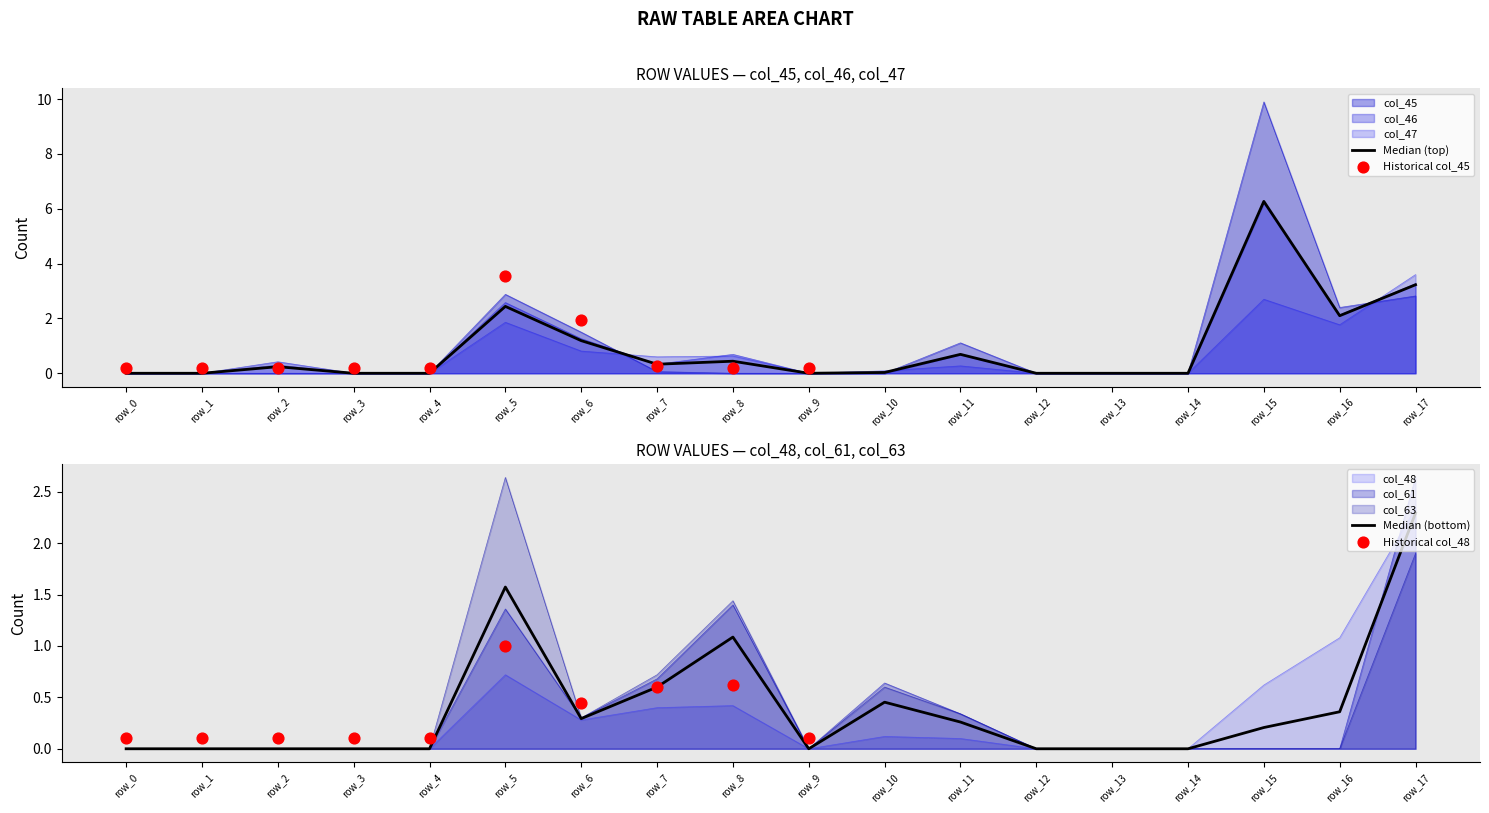

Which series contains the lowest Y value?

col_45